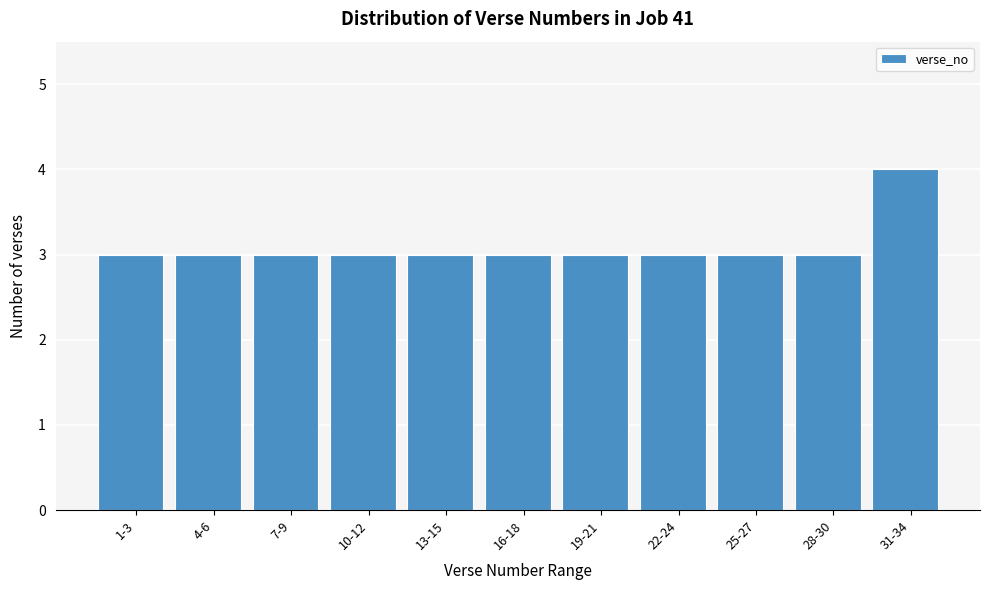

Reading right to left, transcribe all the data shown in this chart.

31-34=4	28-30=3	25-27=3	22-24=3	19-21=3	16-18=3	13-15=3	10-12=3	7-9=3	4-6=3	1-3=3